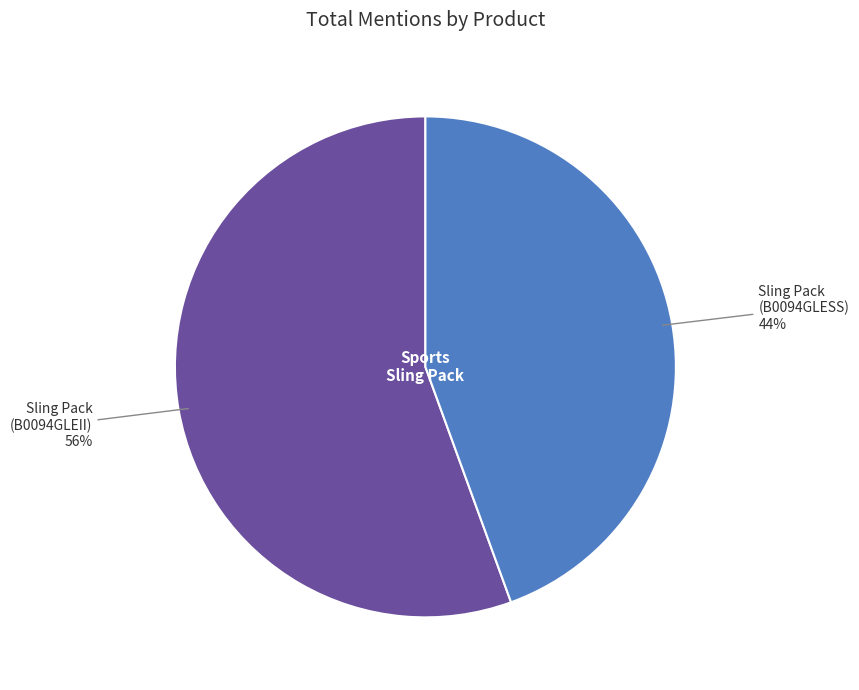

How many segments does this pie chart have?

2